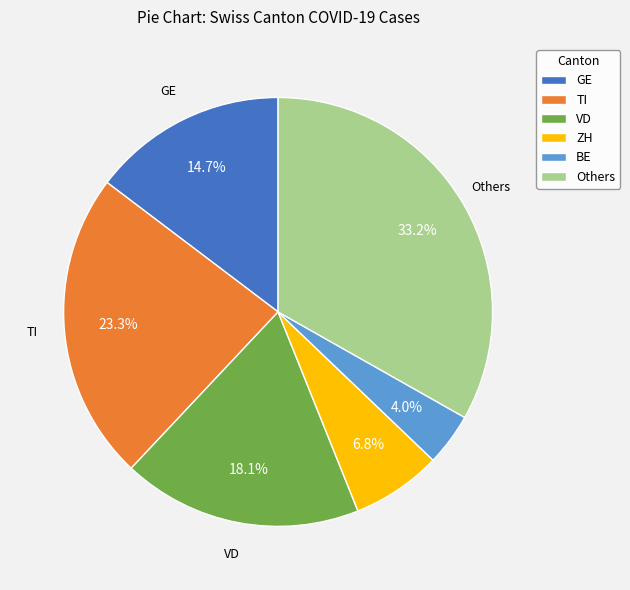

Is there a majority slice in this chart?

No